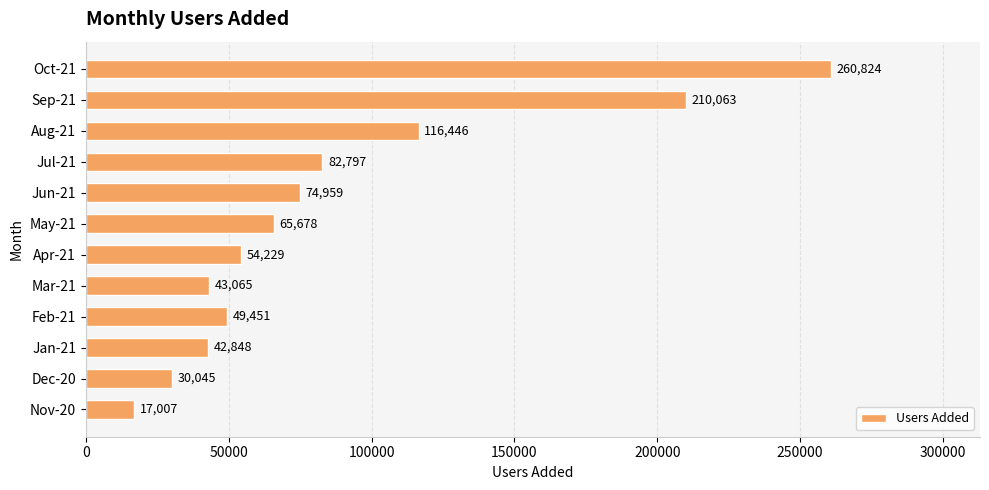

List the labels in order of value, smallest first.

Nov-20, Dec-20, Jan-21, Mar-21, Feb-21, Apr-21, May-21, Jun-21, Jul-21, Aug-21, Sep-21, Oct-21